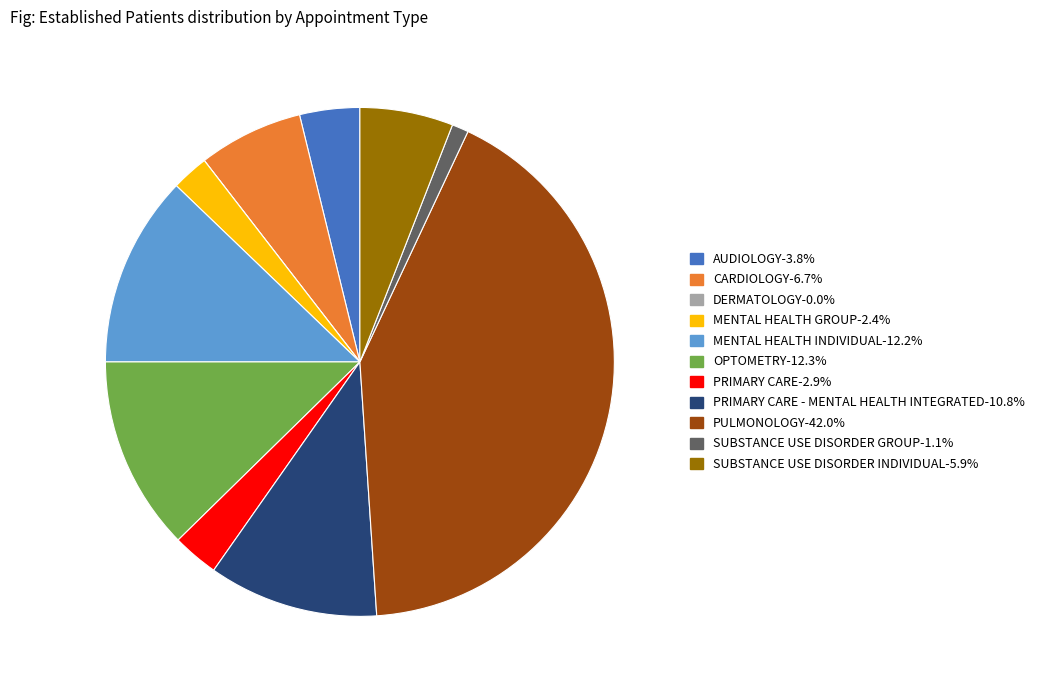

Is there a majority slice in this chart?

No